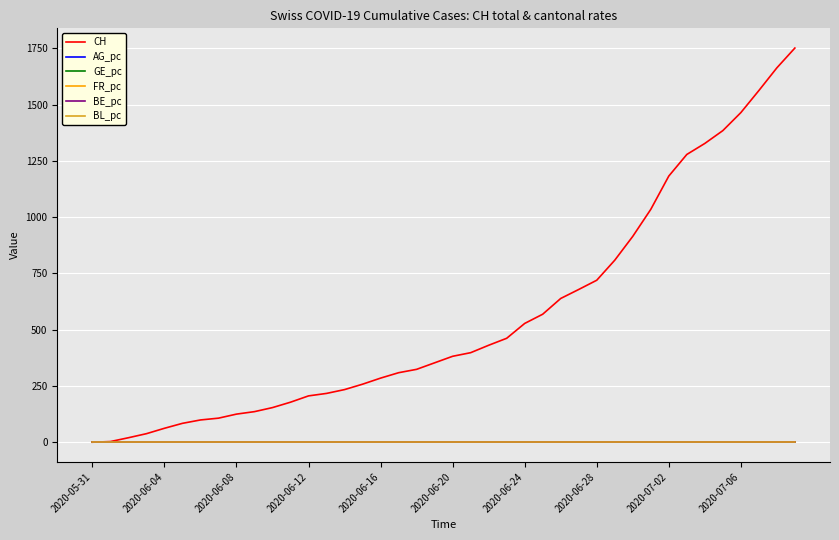

Which series has the largest total across all categories?

CH